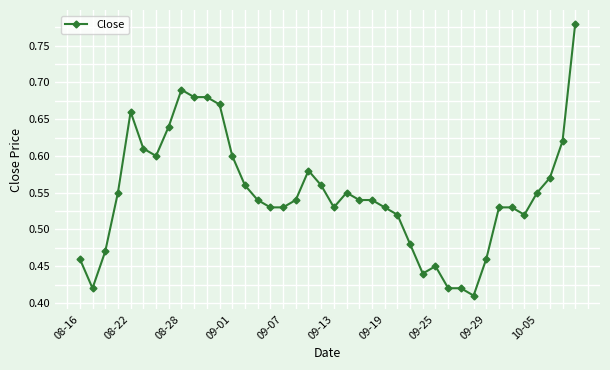

Count the values in the range 0 to 1.

40